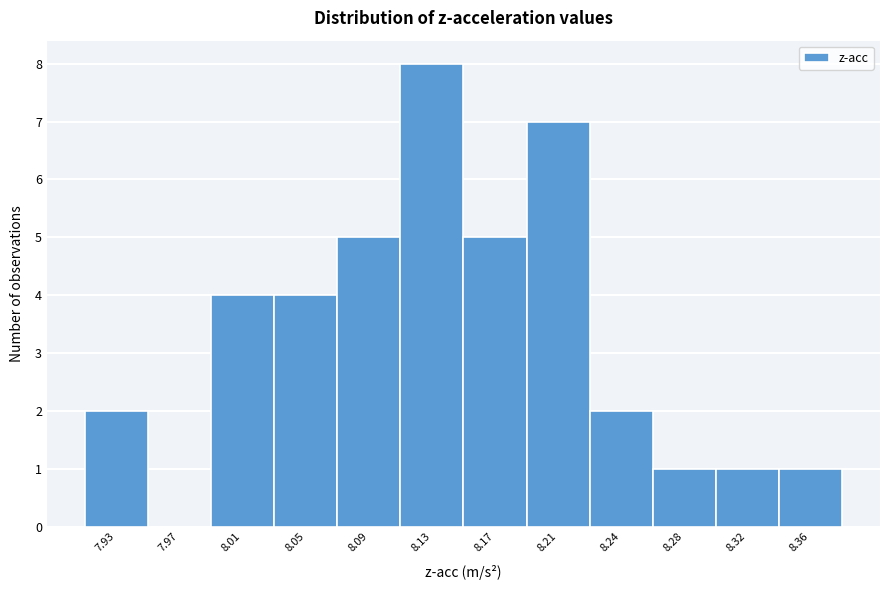

Reading left to right, what are all the values shown in this chart?

7.93=2	7.97=0	8.01=4	8.05=4	8.09=5	8.13=8	8.17=5	8.21=7	8.24=2	8.28=1	8.32=1	8.36=1